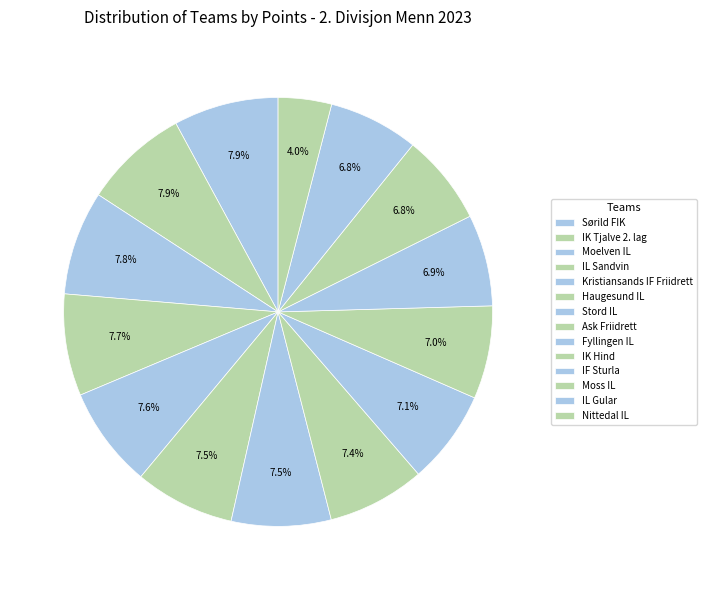

Count the number of slices in the pie.

14